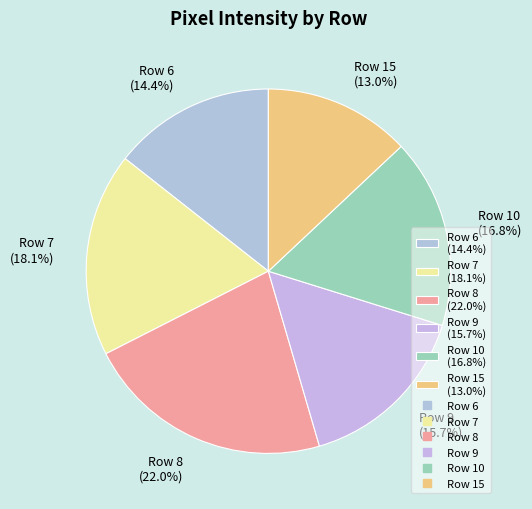

Rank the categories by value from lowest to highest.

Row 15 (13.0%), Row 6 (14.4%), Row 9 (15.7%), Row 10 (16.8%), Row 7 (18.1%), Row 8 (22.0%)